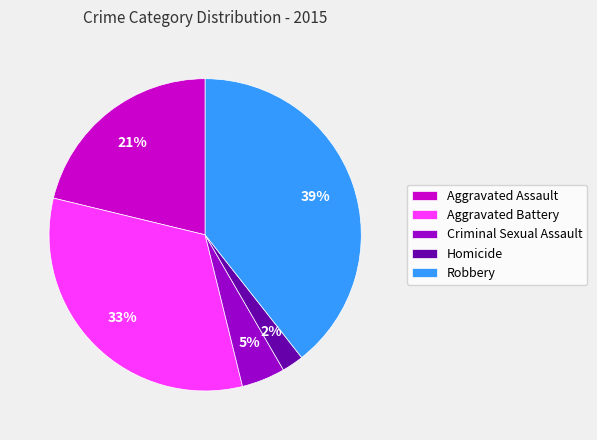

To the nearest percent, what is the average slice percentage?

20%